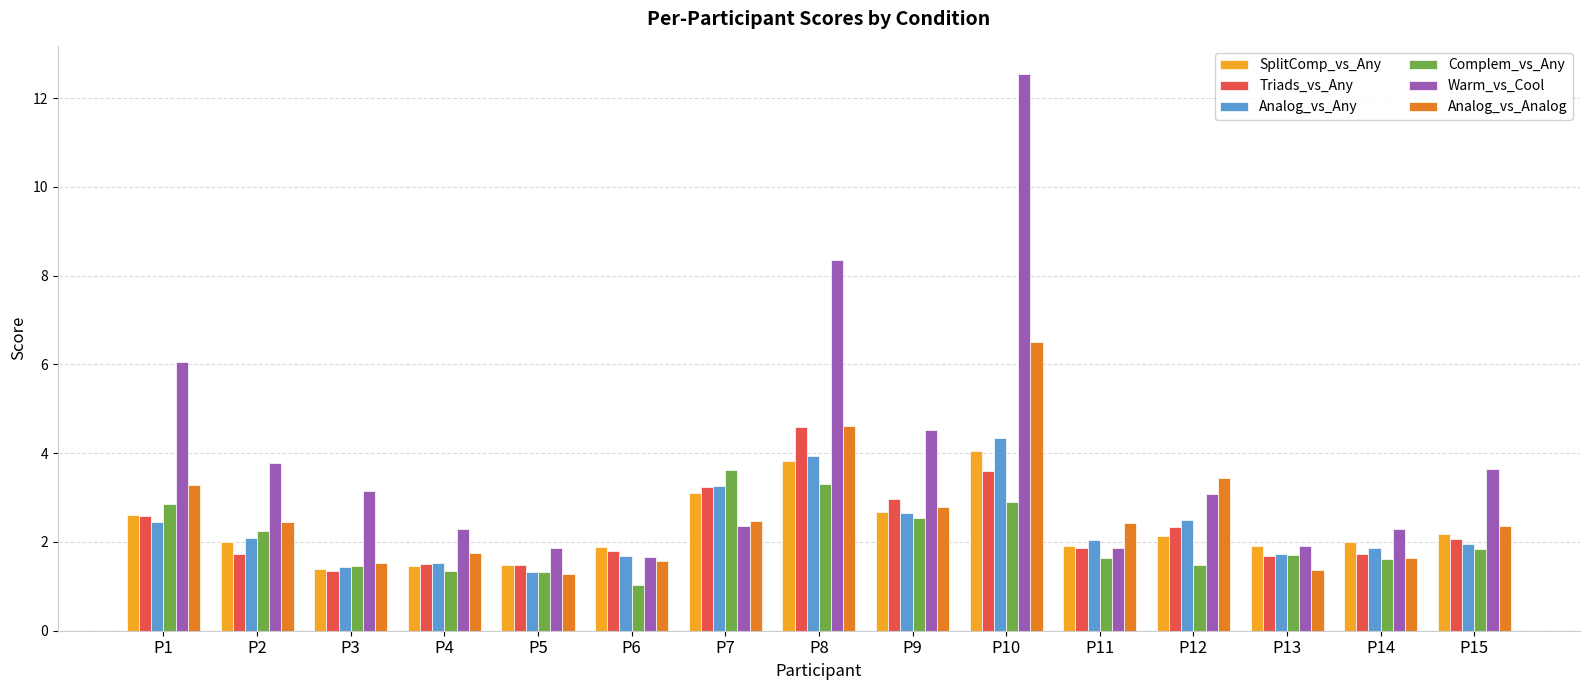

What is the average value of the SplitComp_vs_Any series?

2.3